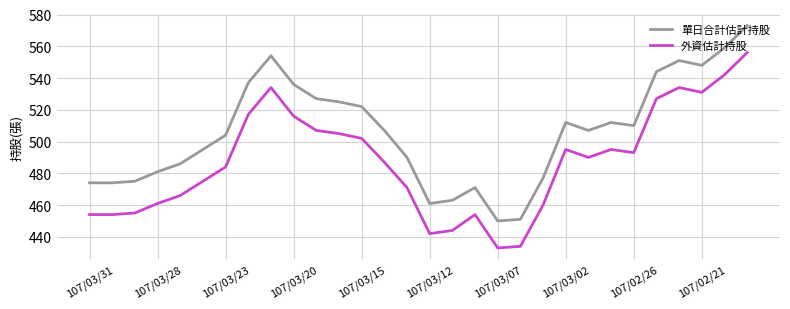

Which series has the largest total across all categories?

單日合計估計持股